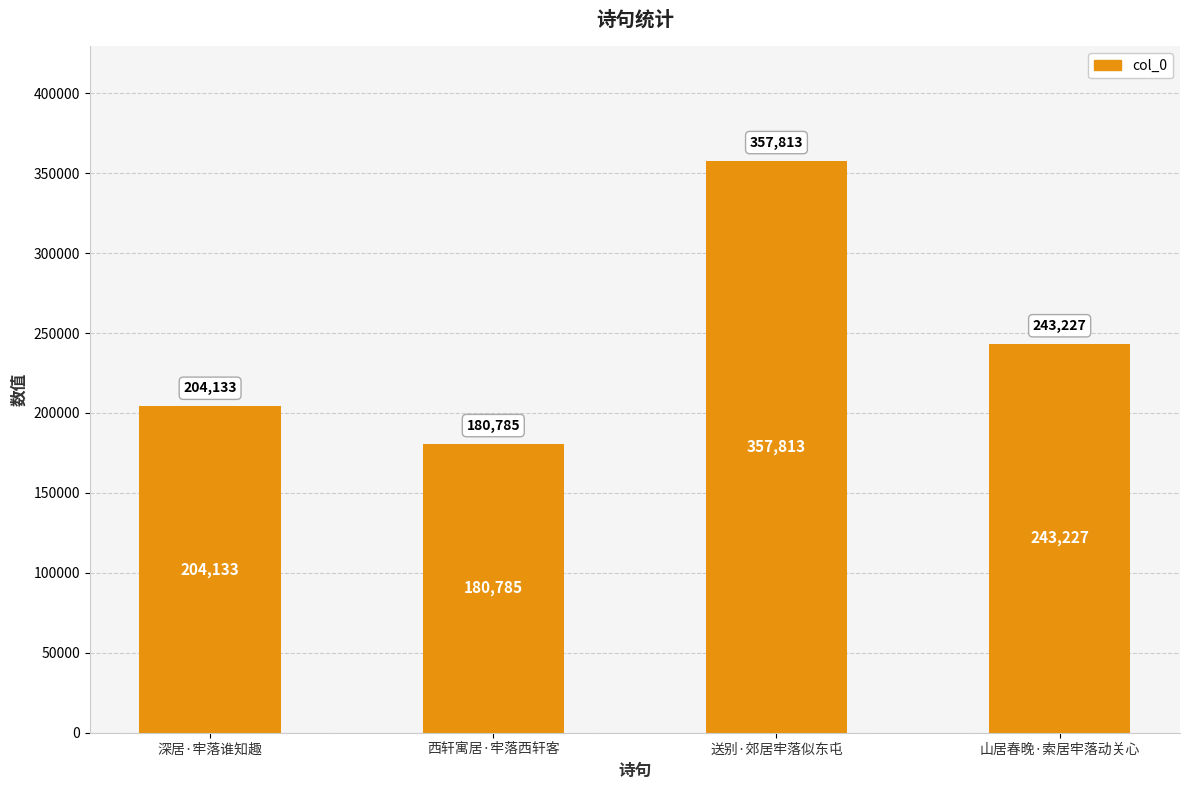

Count the values in the range 204133 to 357813.

3